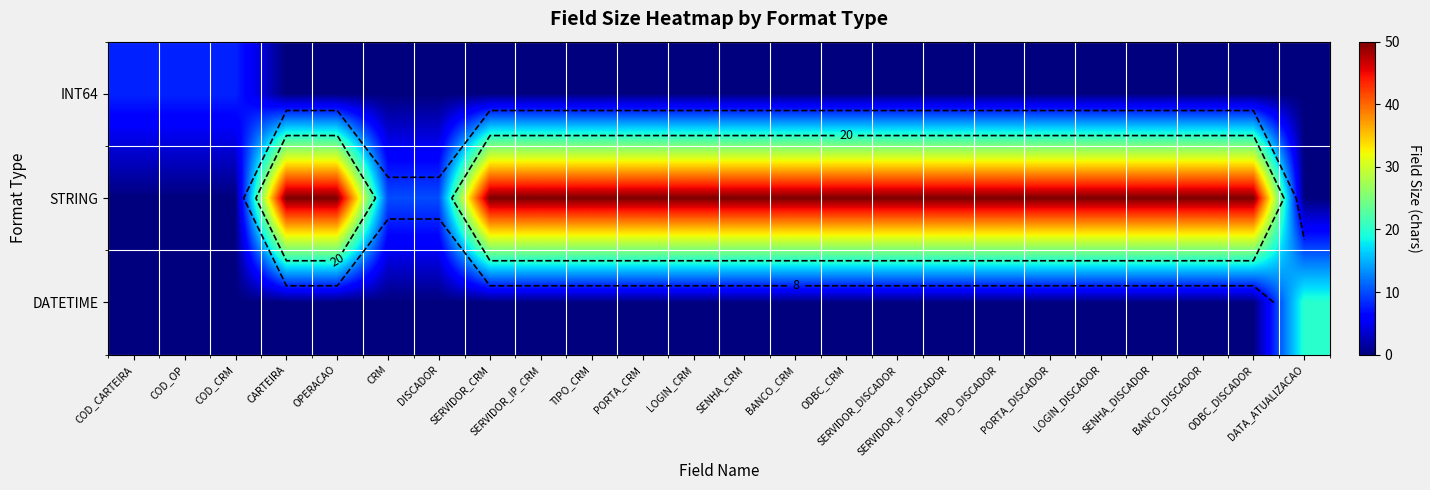

True or false: DATETIME has a value of 0 at CARTEIRA.

True